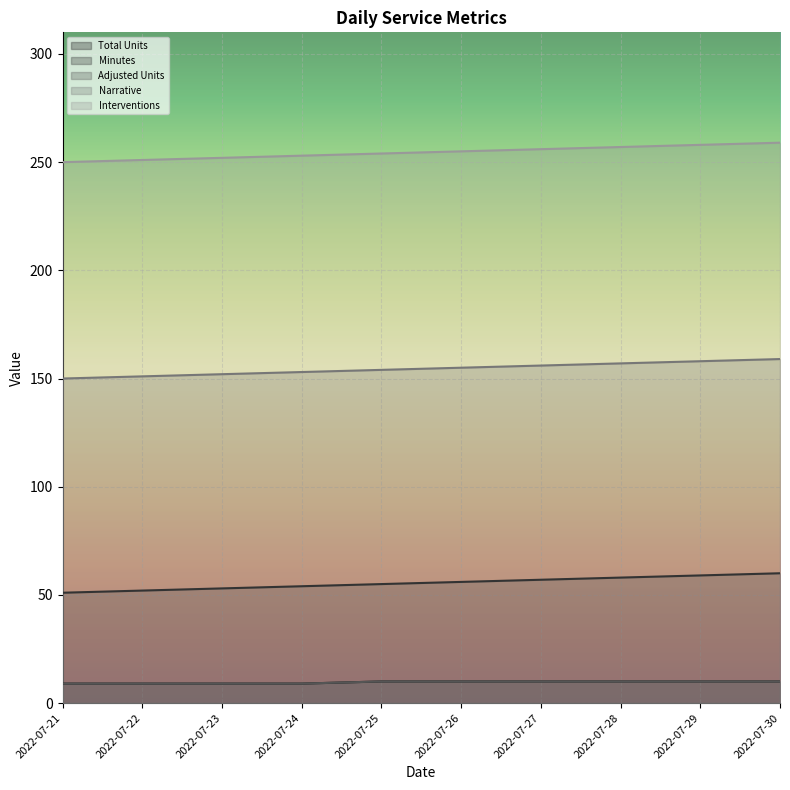

Count the Total Units values in the range 9 to 10.

10